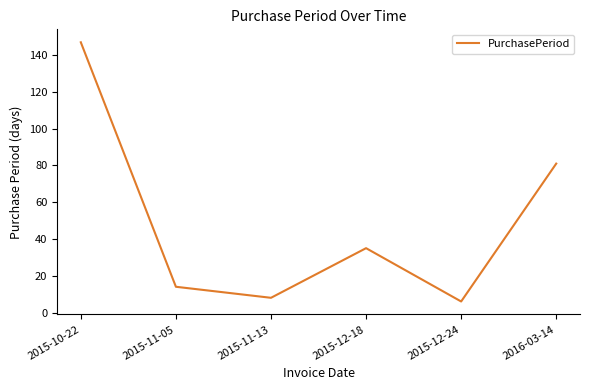

What is the difference between the maximum and minimum values?

141